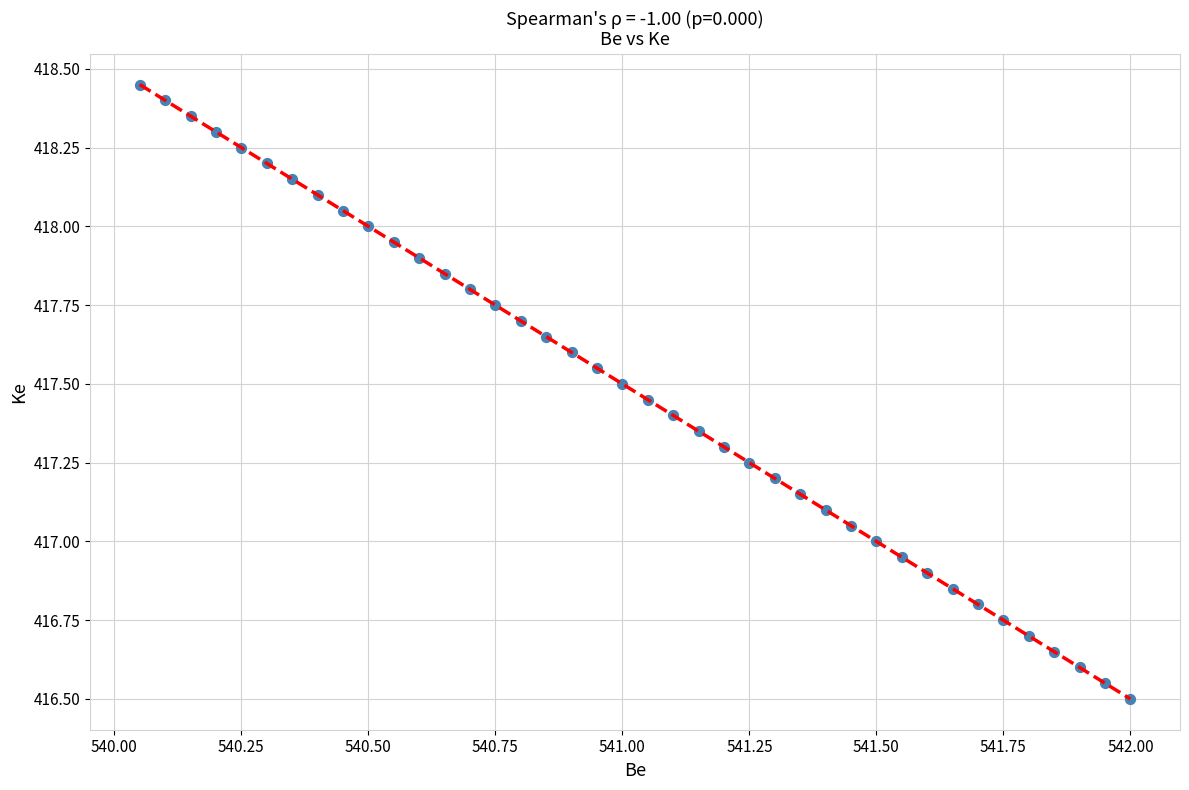

What is the range of X values (max minus min)?

2.0